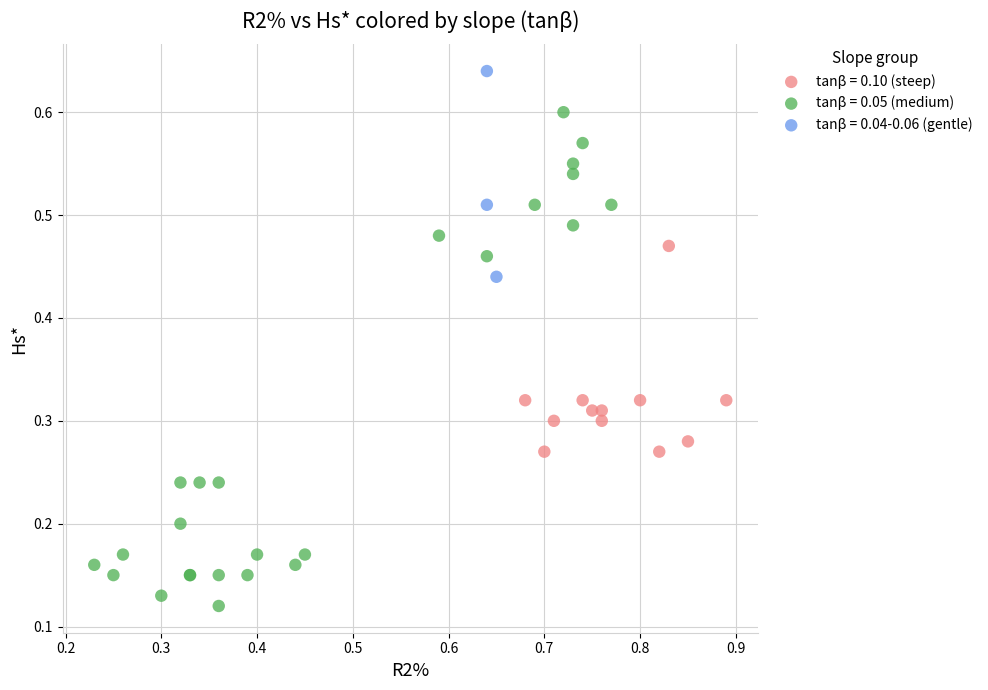

Which series has the largest Y range (max minus min)?

tanβ = 0.05 (medium)